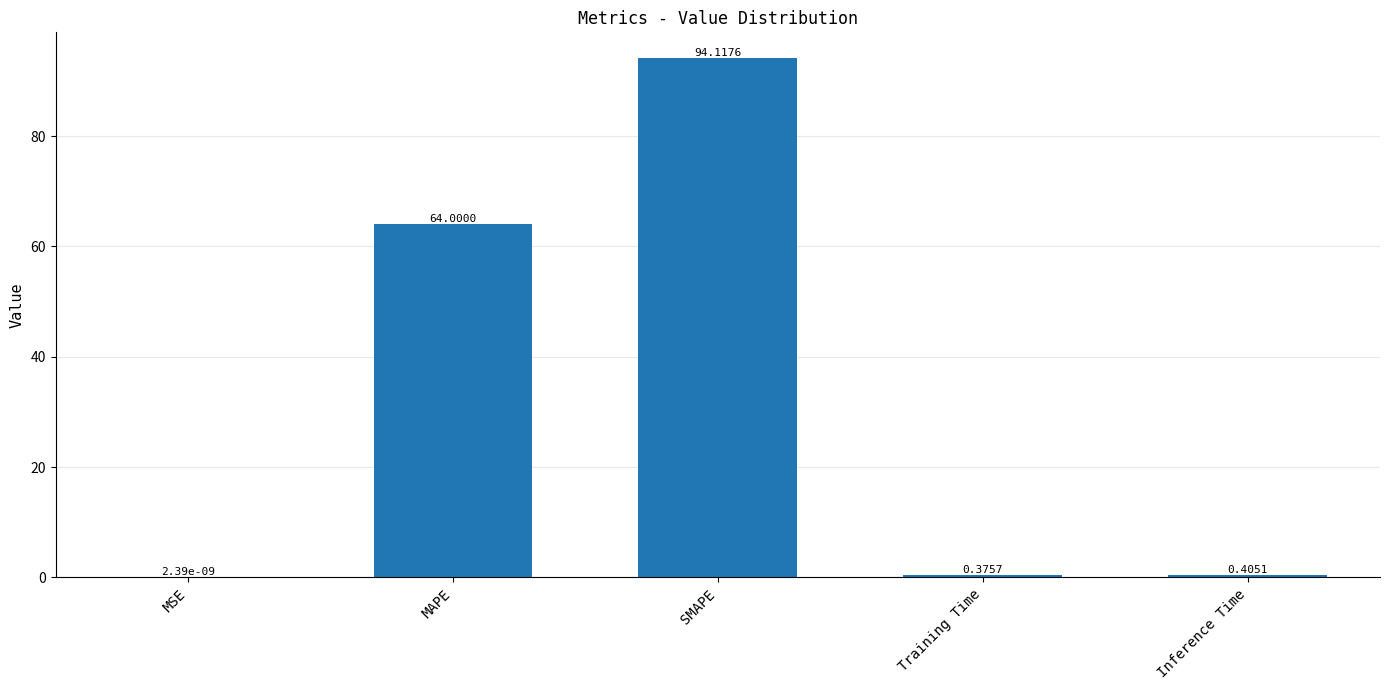

What is the average value?

31.8